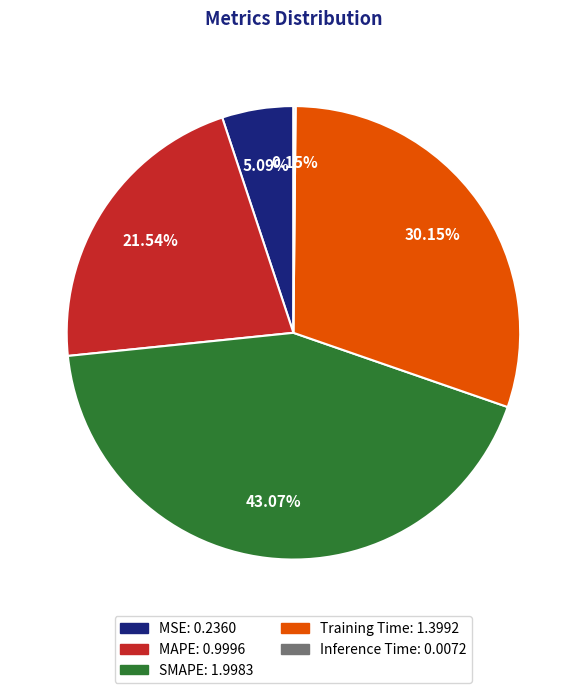

To the nearest percent, what percentage of the pie is MAPE?

22%